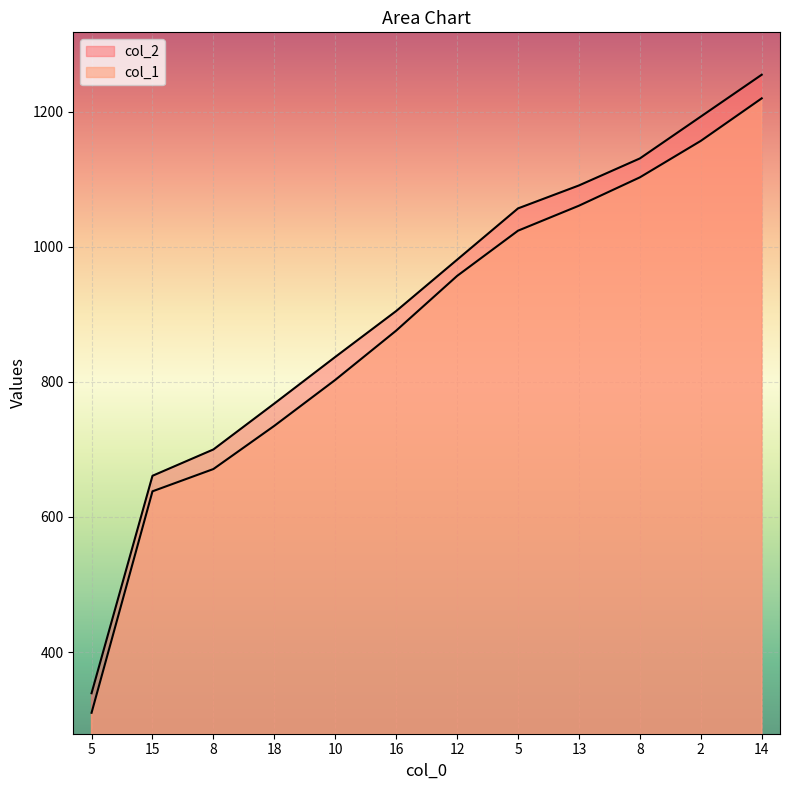

The value of col_2 at 15 is 661. True or false?

True